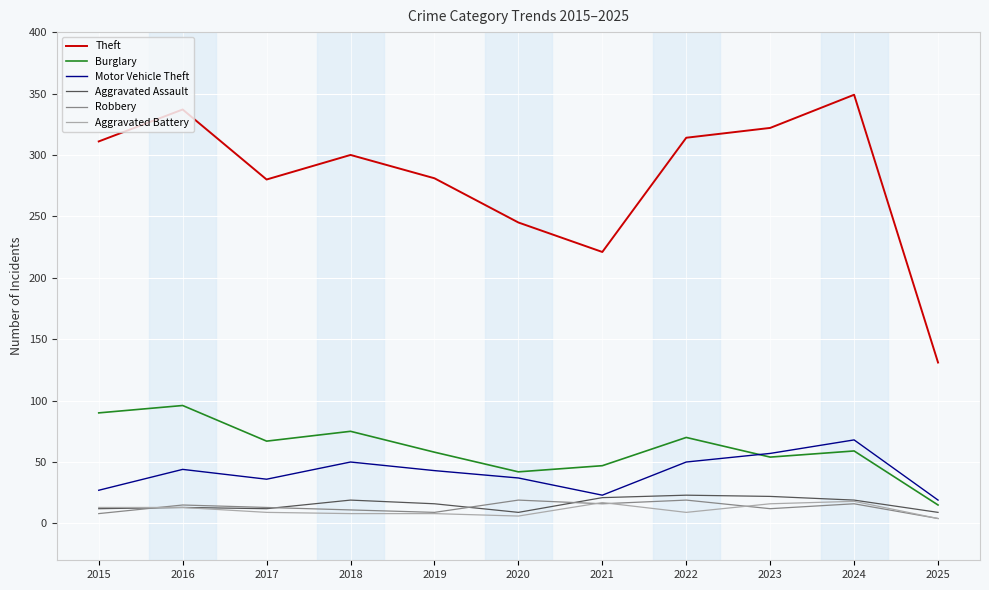

True or false: Theft and Burglary intersect in this chart.

False